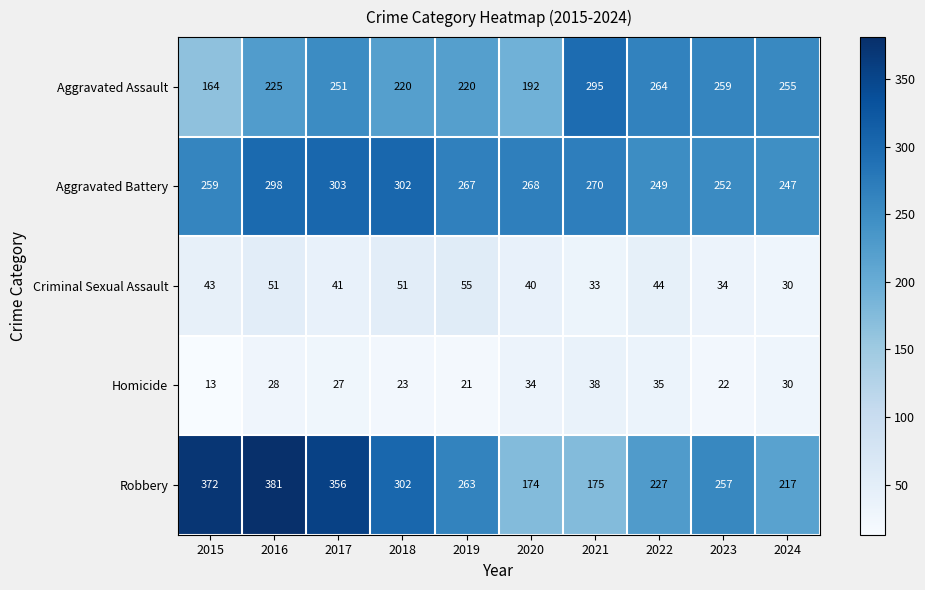

What is the difference between the Robbery values at 2017 and 2018?

54